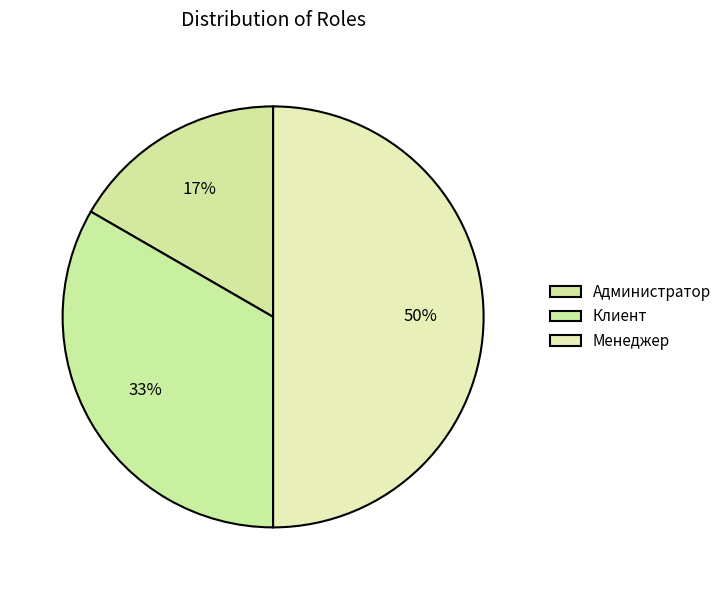

What is the change in value from Администратор to Клиент?

+1